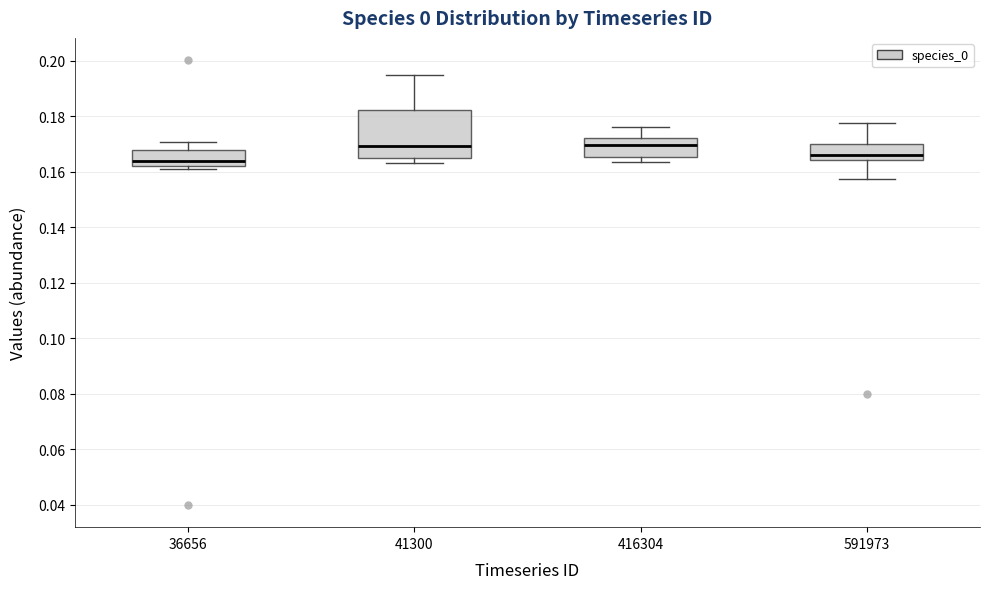

Which box is the tallest, from its lower edge to its upper edge?

41300